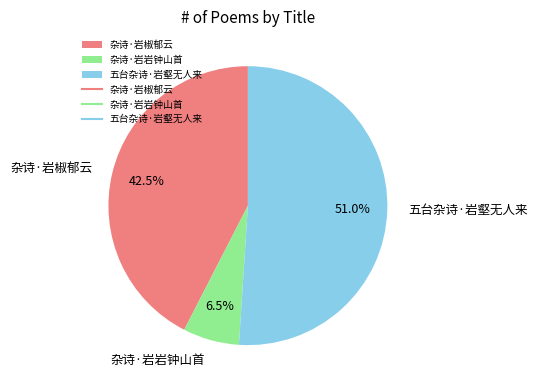

Is it true that 杂诗·岩岩钟山首 is 1% of the pie?

False